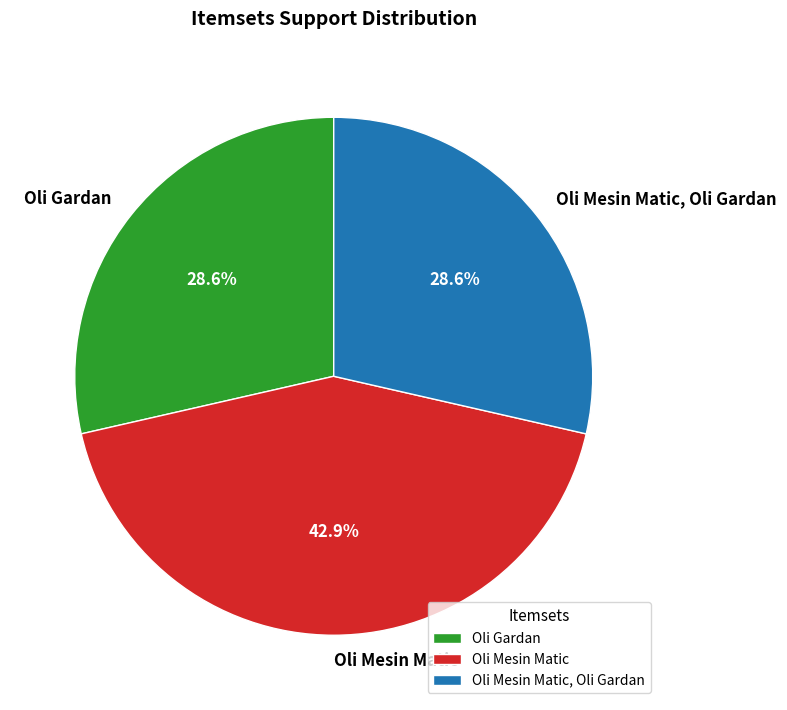

The Oli Gardan slice represents 29% of the pie. True or false?

True